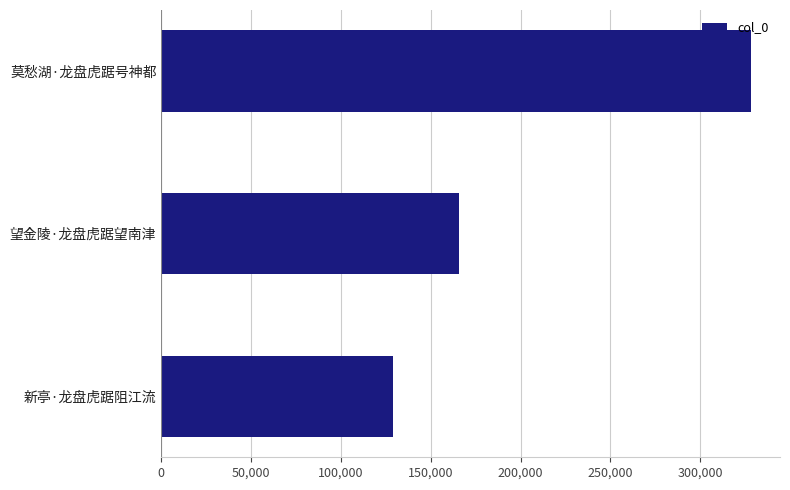

What is the difference between the maximum and minimum values?

199295